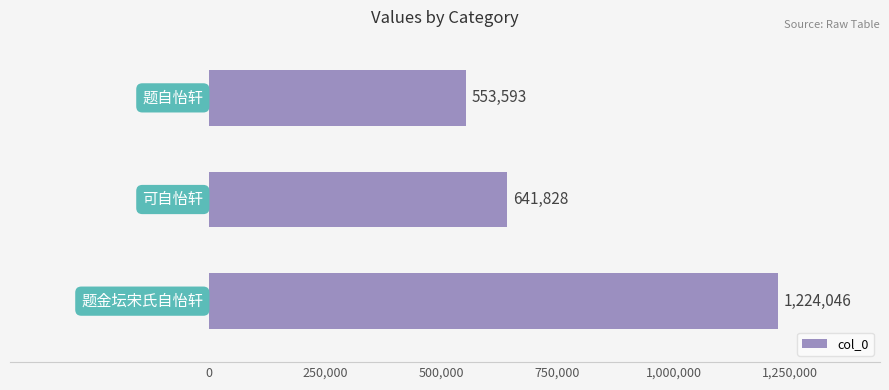

What is the minimum value shown in the chart?

553593